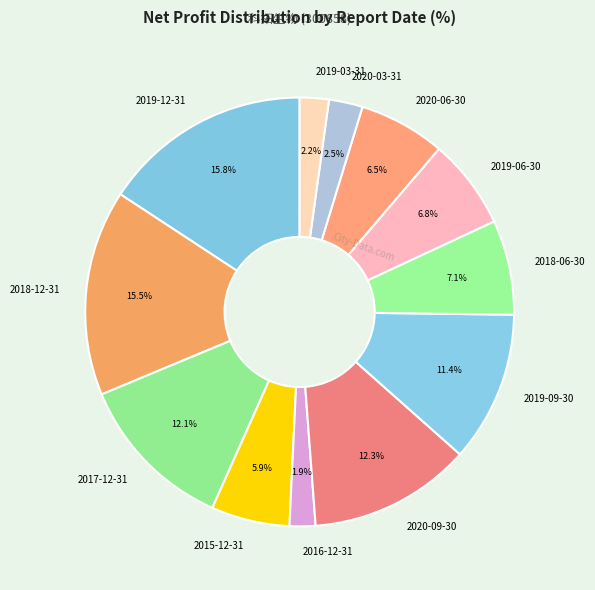

How many slices are in this pie chart?

12